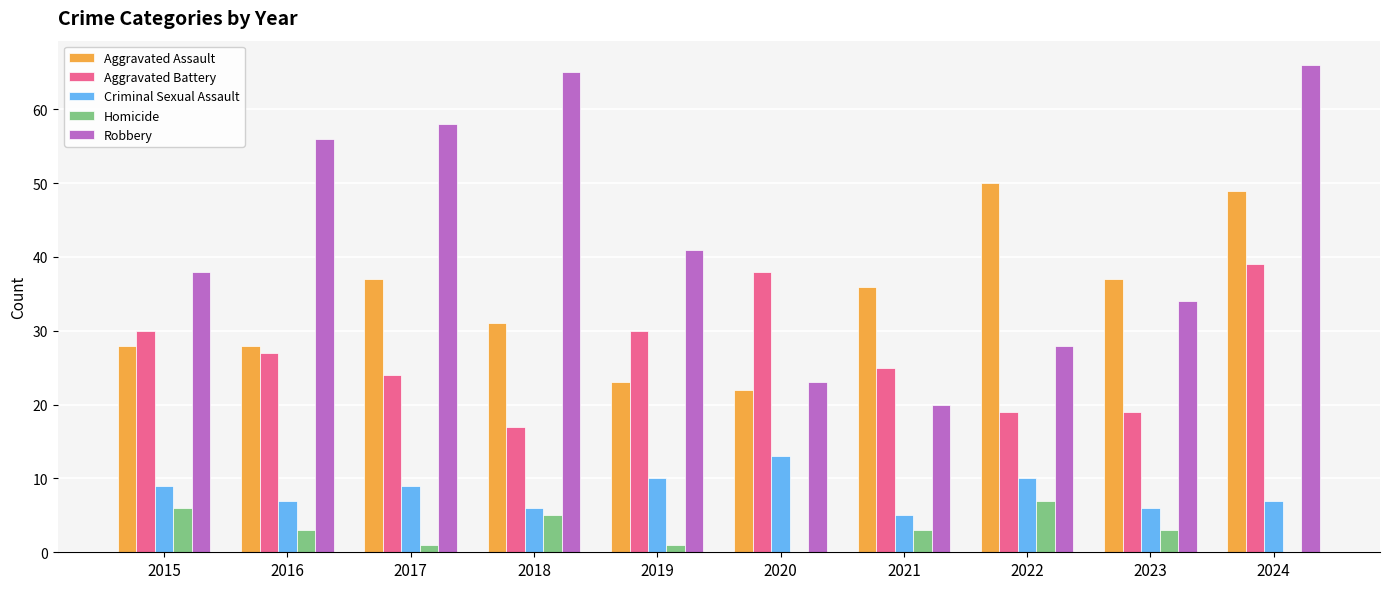

Which series changed the most between 2019 and 2024?

Aggravated Assault